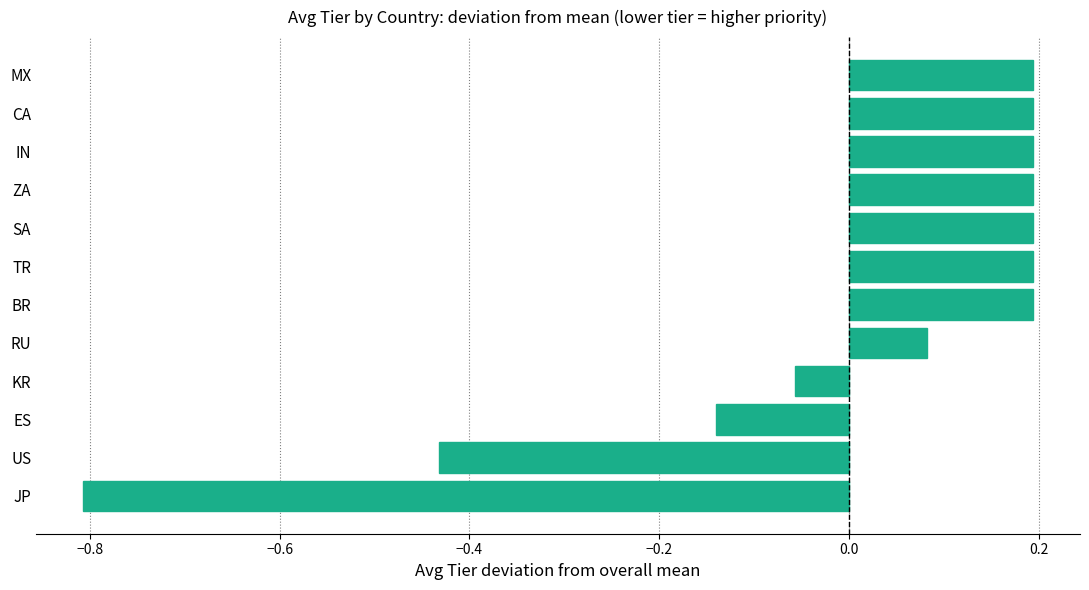

Where is the data nearest to the value 0?

KR